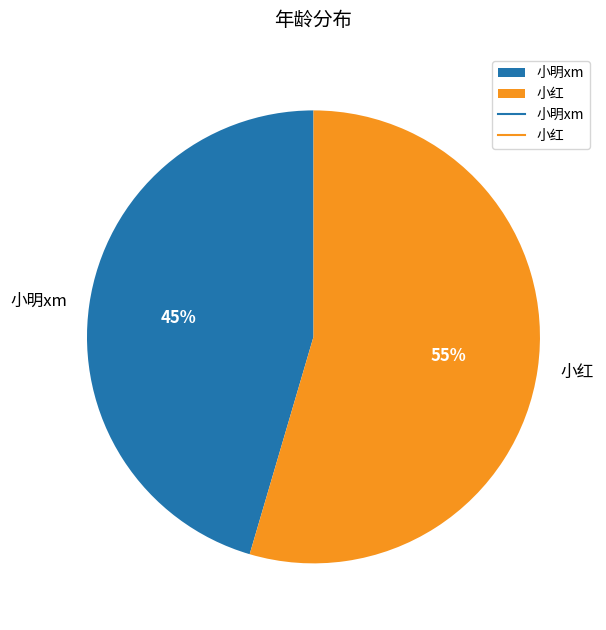

Is it true that 小明xm is 45% of the pie?

True